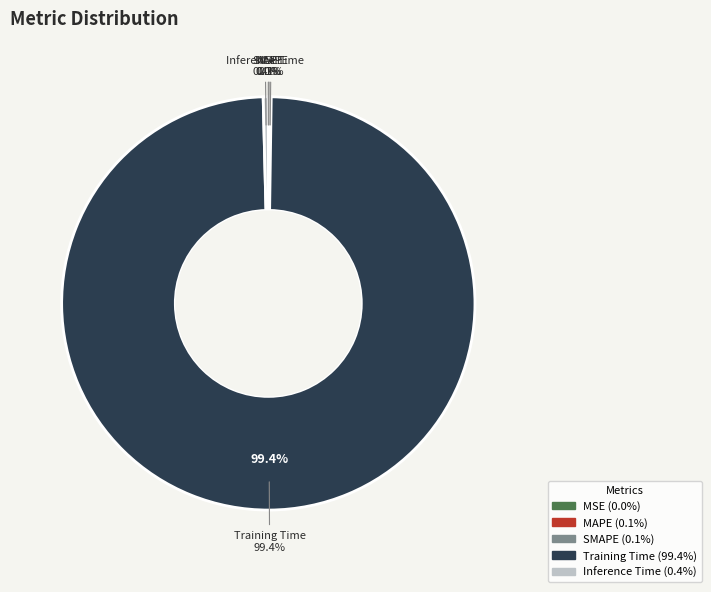

Is the sum of Inference Time and Training Time greater than half?

Yes